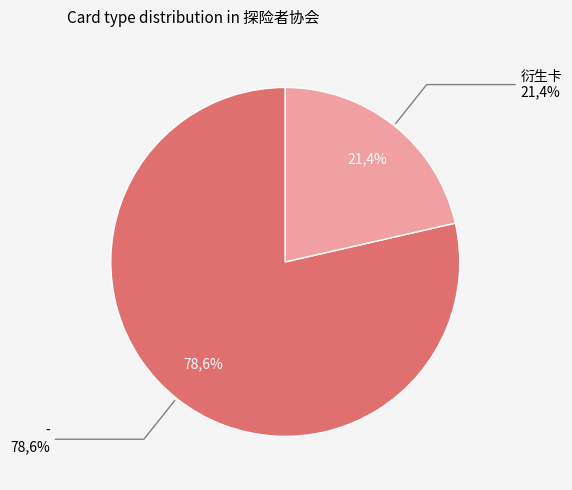

Which slice is the largest?

-